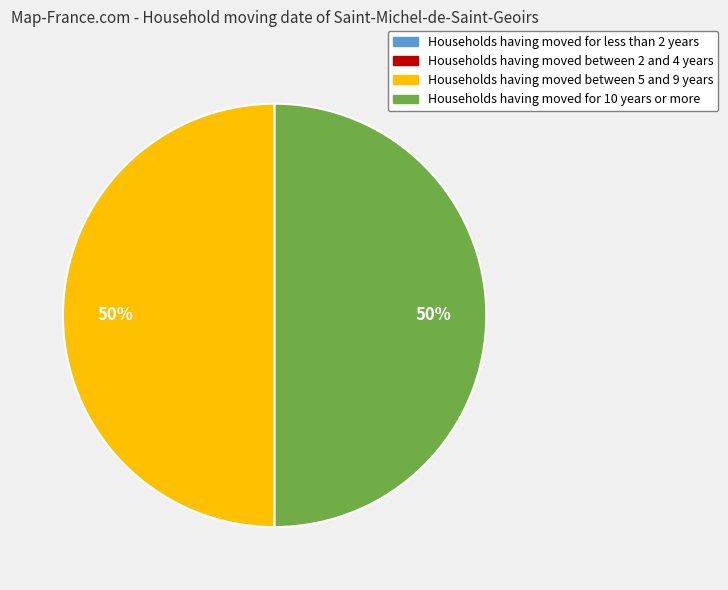

To the nearest percent, what is the difference between the largest and smallest slice percentages?

50%